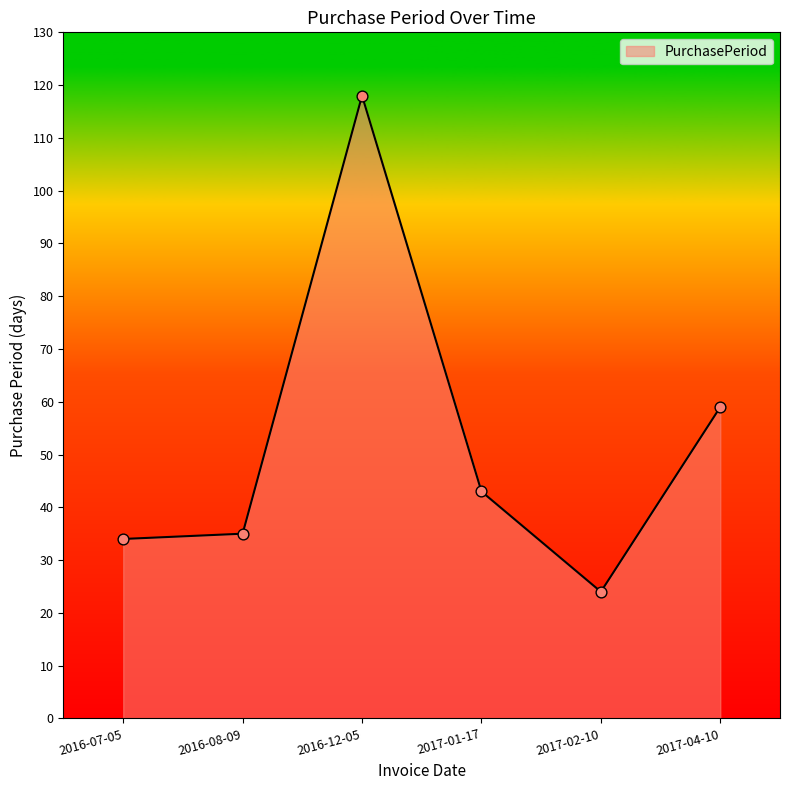

Between 2016-07-05 and 2016-12-05, which is larger?

2016-12-05